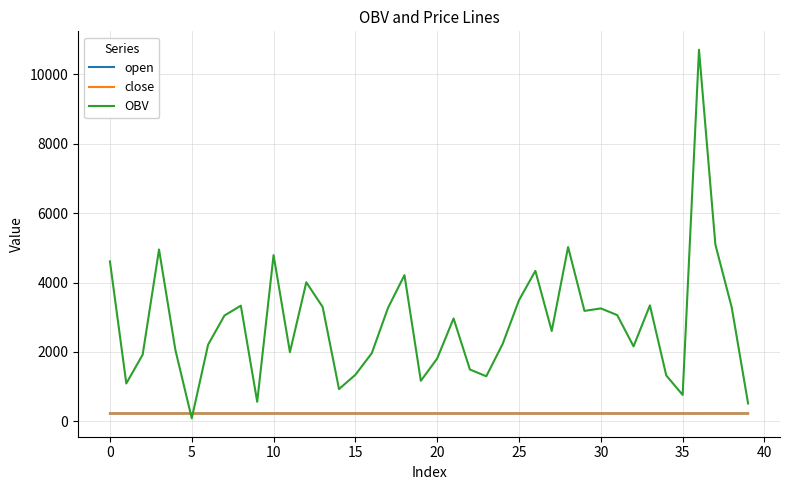

Count the number of data series in this chart.

3